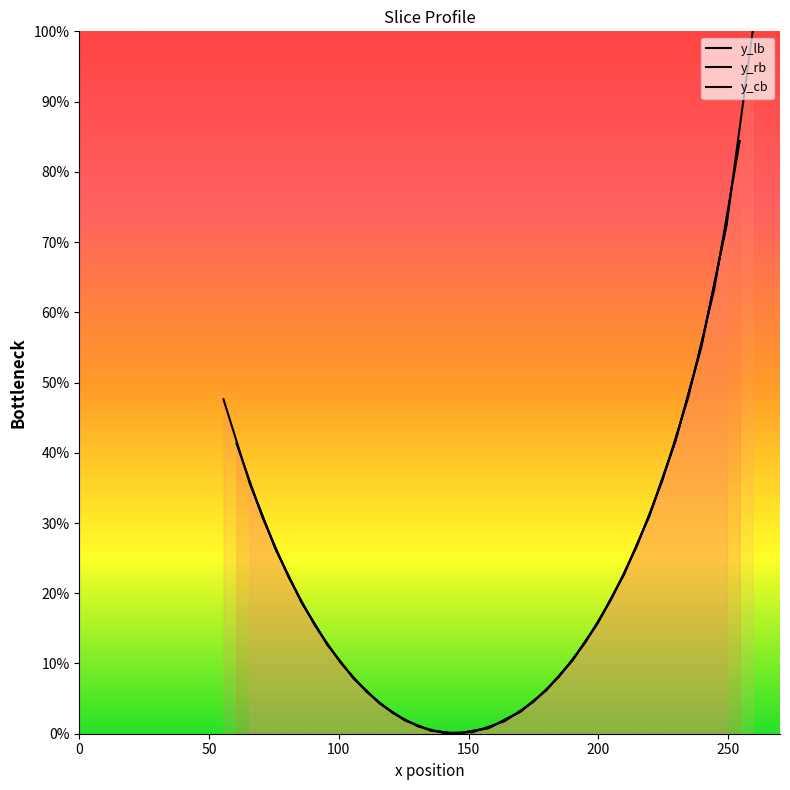

Rank the series by their maximum value, from lowest to highest.

y_lb, y_cb, y_rb